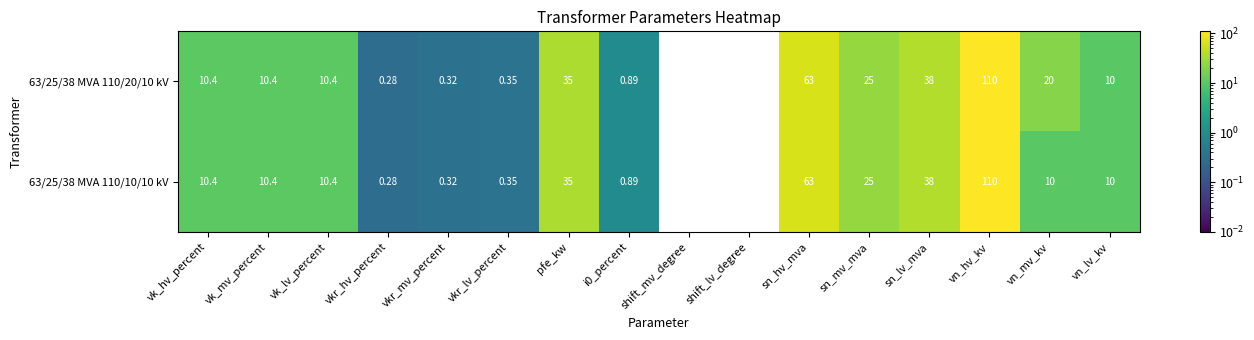

At which label does 63/25/38 MVA 110/20/10 kV first exceed 10?

vk_hv_percent